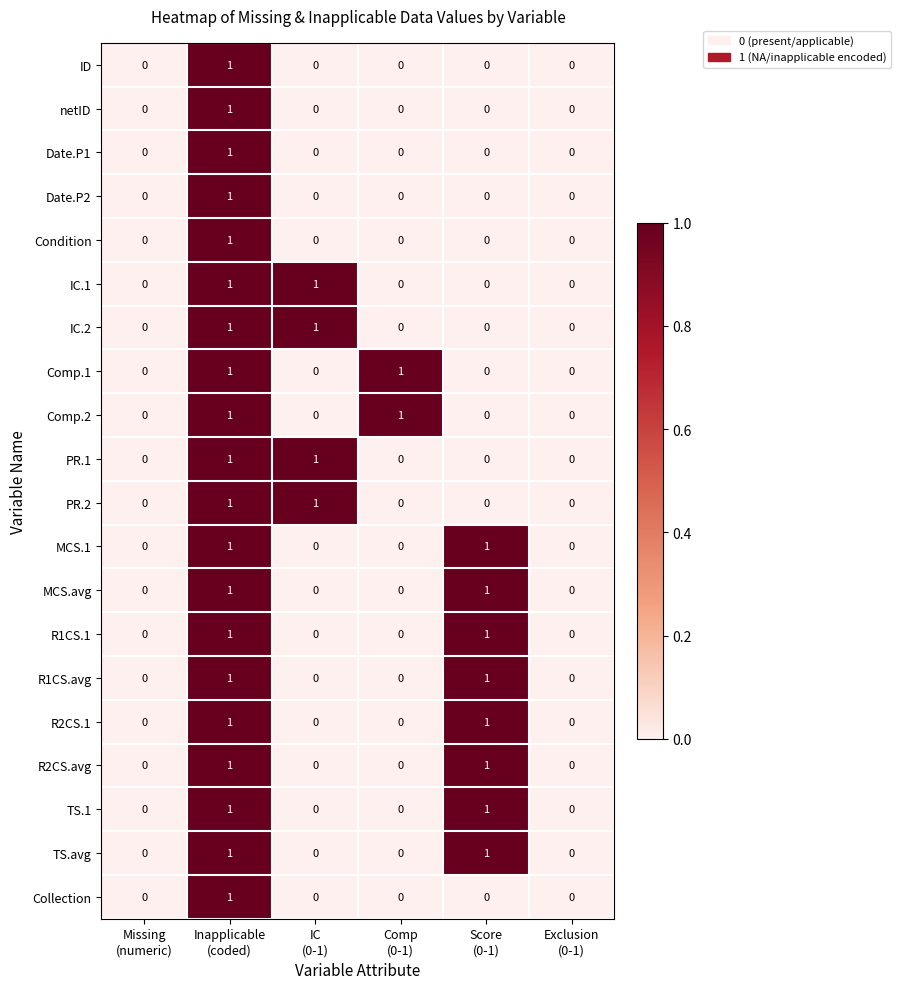

What is the maximum value shown in the chart?

1